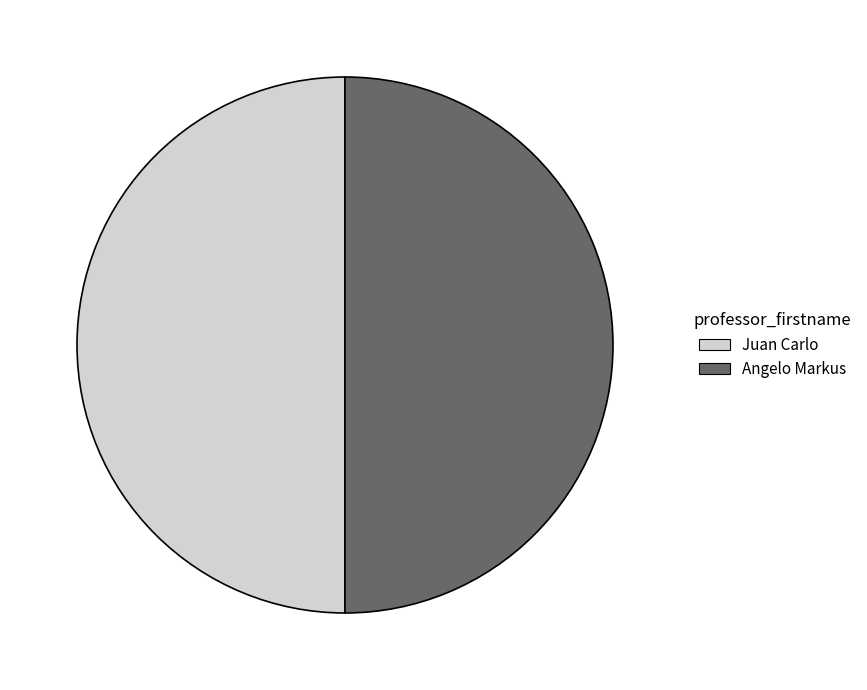

Combined, do Juan Carlo and Angelo Markus account for over 50%?

Yes